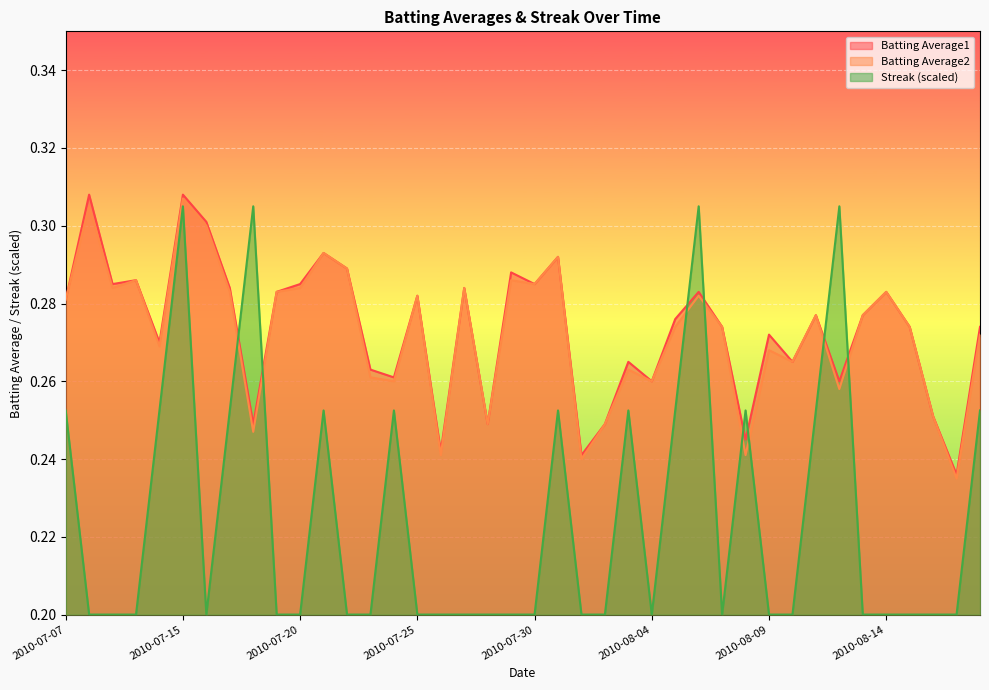

What is the lowest value of the Batting Average2 series?

0.2